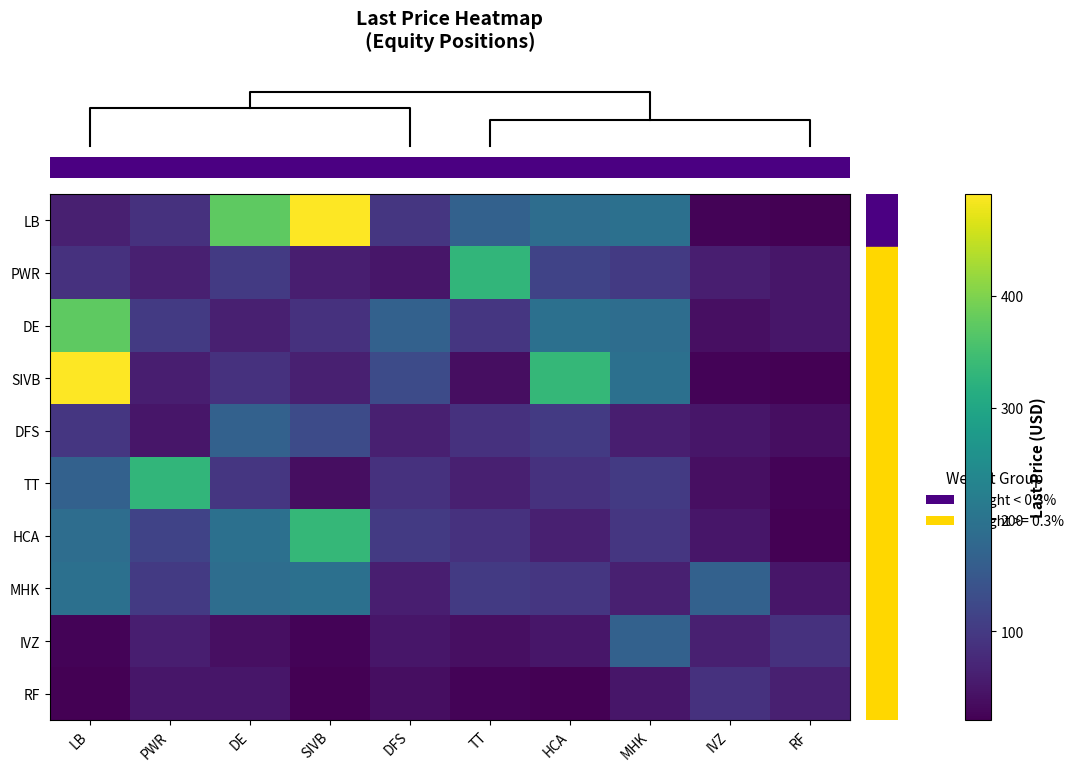

What is the total value across all series at TT?

1035.2